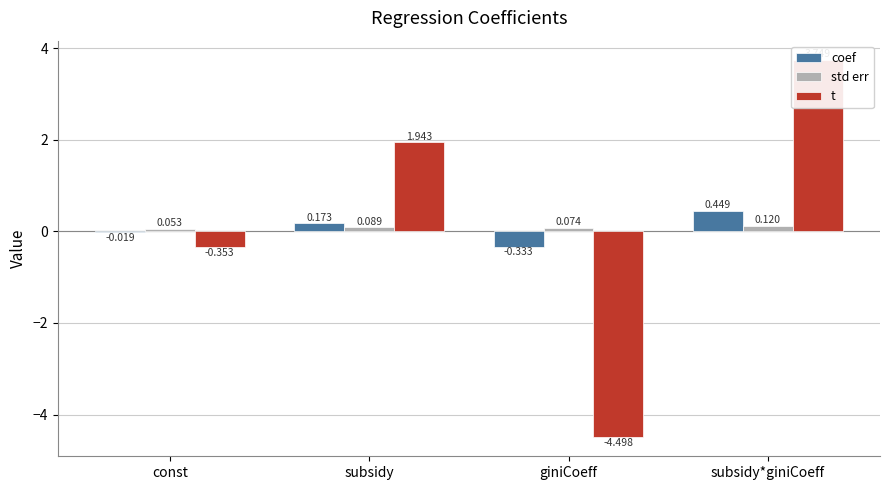

What are all the series names shown in the legend?

coef, std err, t